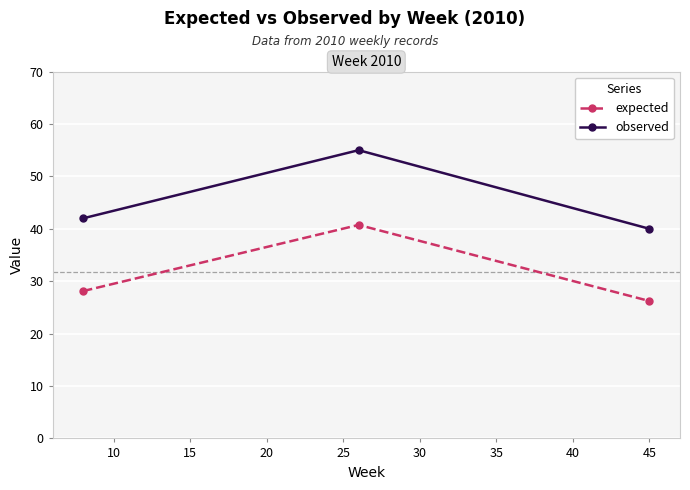

What is the sum of all observed values?

137.0